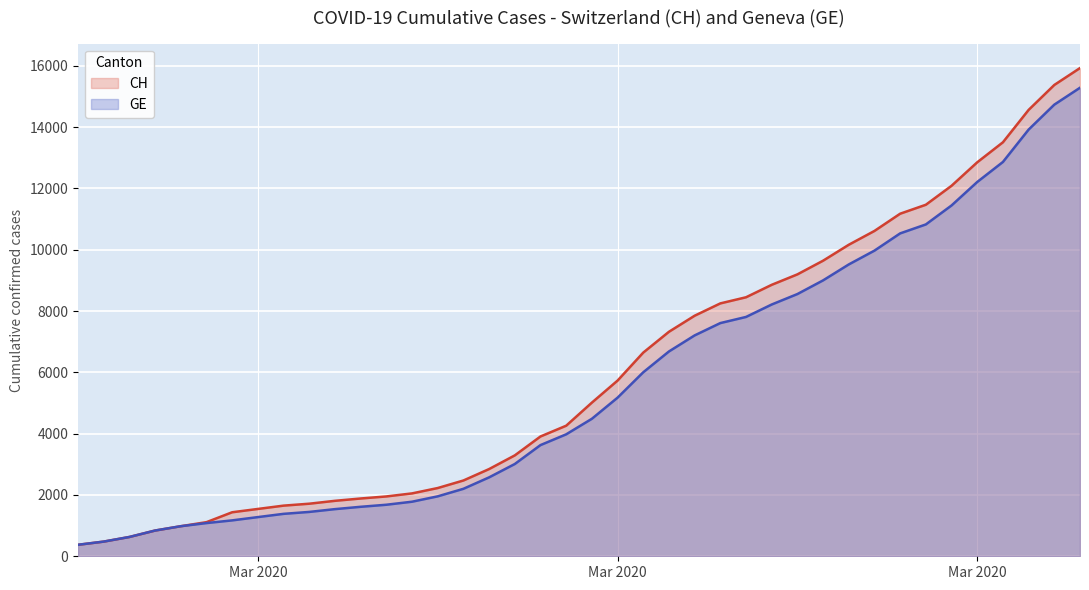

True or false: CH and GE intersect in this chart.

False